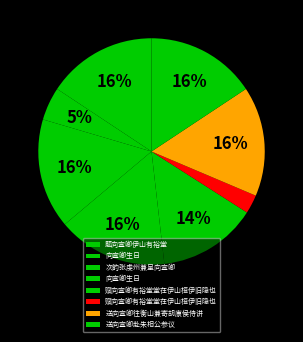

Which category has the biggest portion of the pie?

向宣卿生日